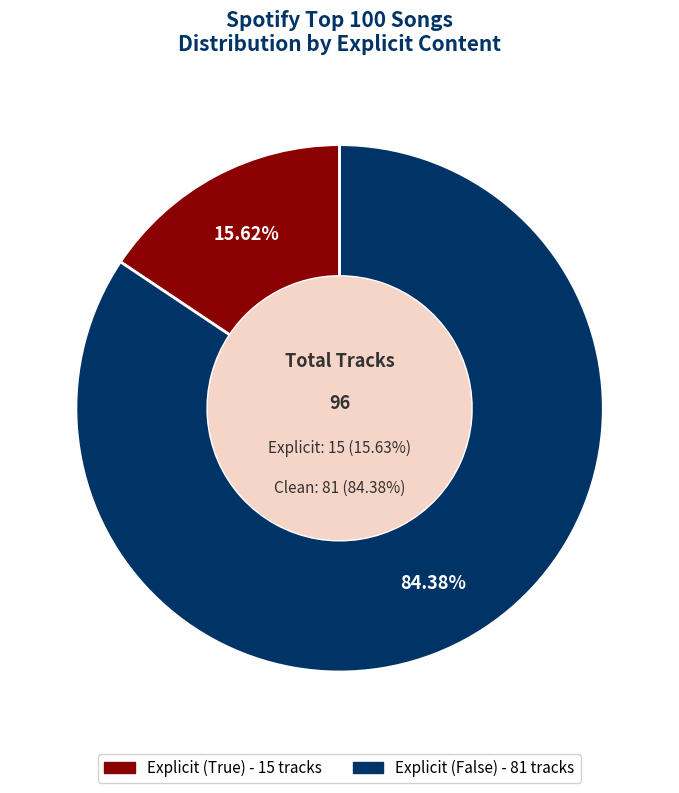

To the nearest percent, what percentage of the pie is Explicit False?

84%